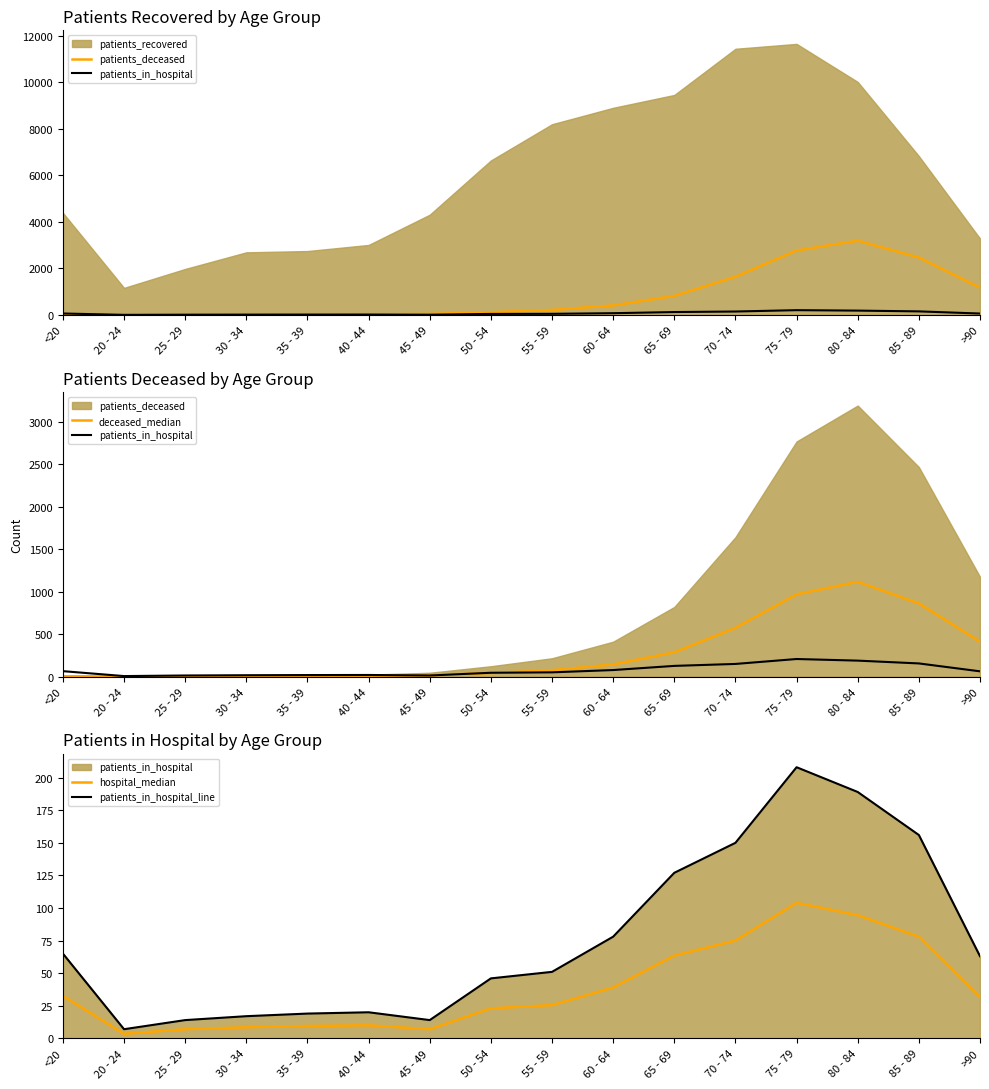

Between 85 - 89 and 75 - 79, which is larger?

75 - 79